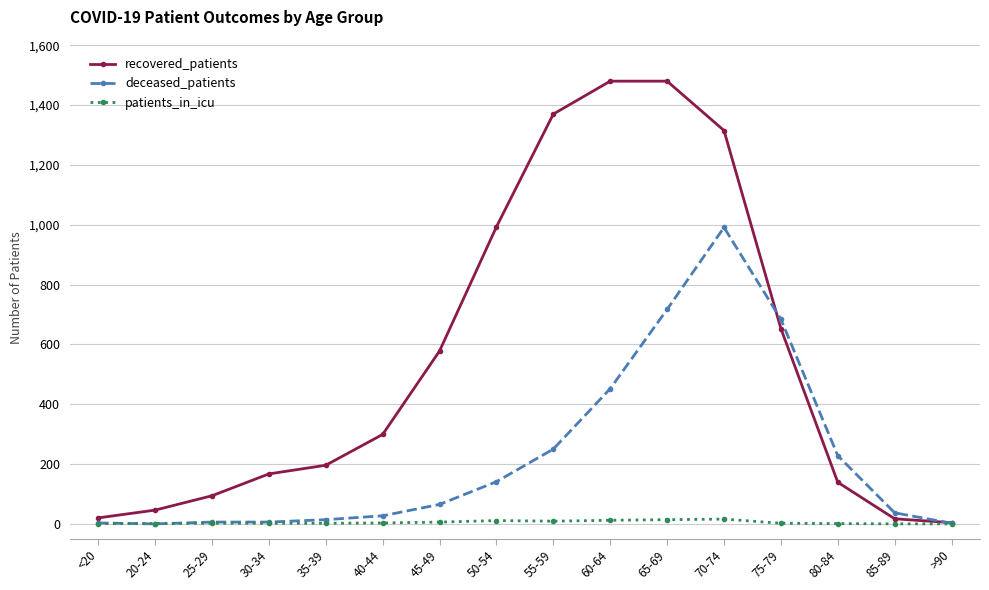

How many distinct data groups are displayed?

3